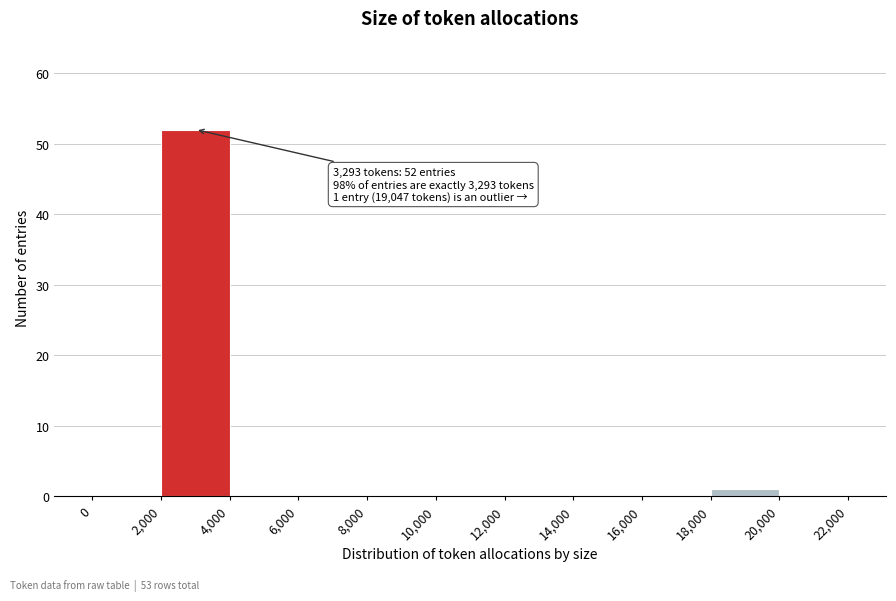

Which range on the x-axis has the tallest bar?

2,000 to 4,000